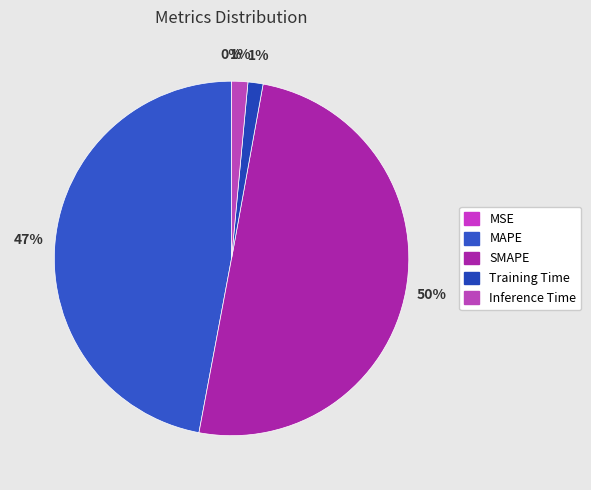

To the nearest percent, what percentage of the pie is MAPE?

47%